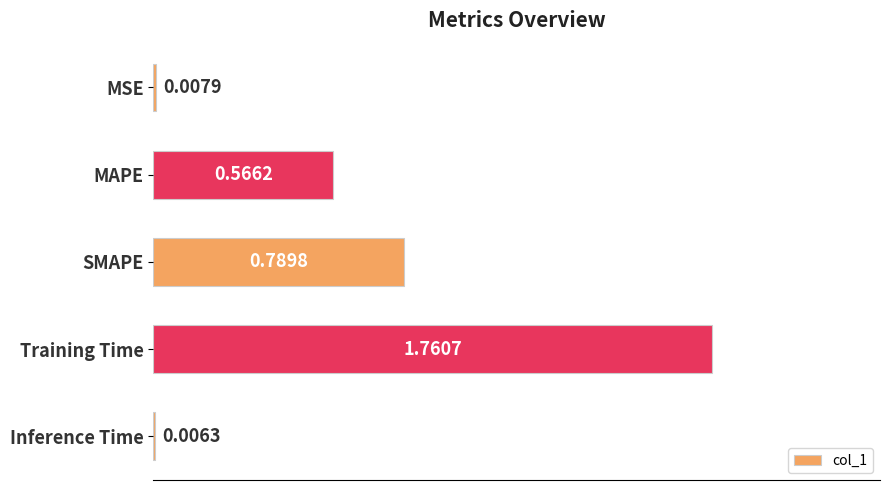

What is the sum of the values at SMAPE and MAPE?

1.4